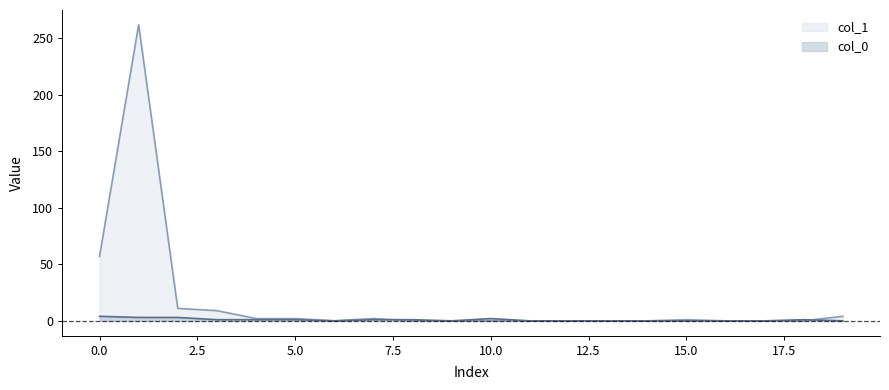

Which series ends up on top after the final intersection of col_0 and col_1?

col_1